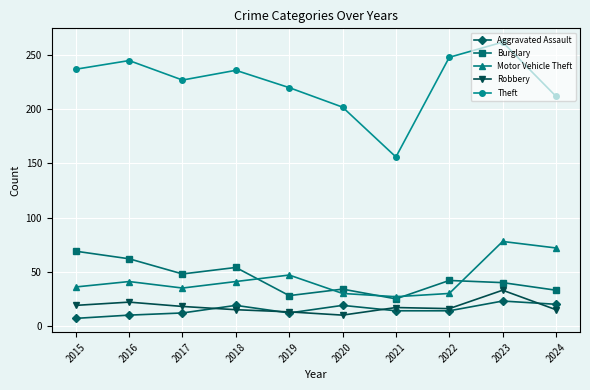

Is it true that Aggravated Assault equals 12 at 2017?

True